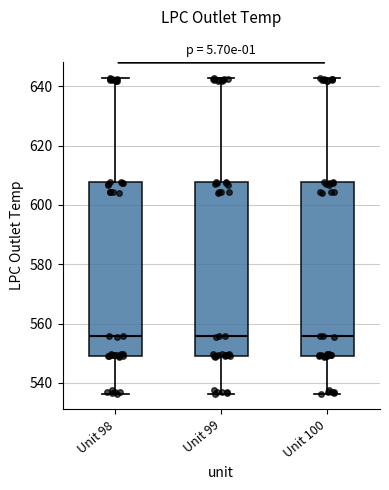

Reading left to right, transcribe this box plot: for each box, give where its median line is, the range the box spans, and where its two whiskers end, as read against the y-axis. The values are not printed on the chart, so give them approximately, as read against the axis.

Unit 98: median 556, box 550 to 608, whiskers 536 to 642
Unit 99: median 556, box 550 to 608, whiskers 536 to 642
Unit 100: median 556, box 550 to 608, whiskers 536 to 642